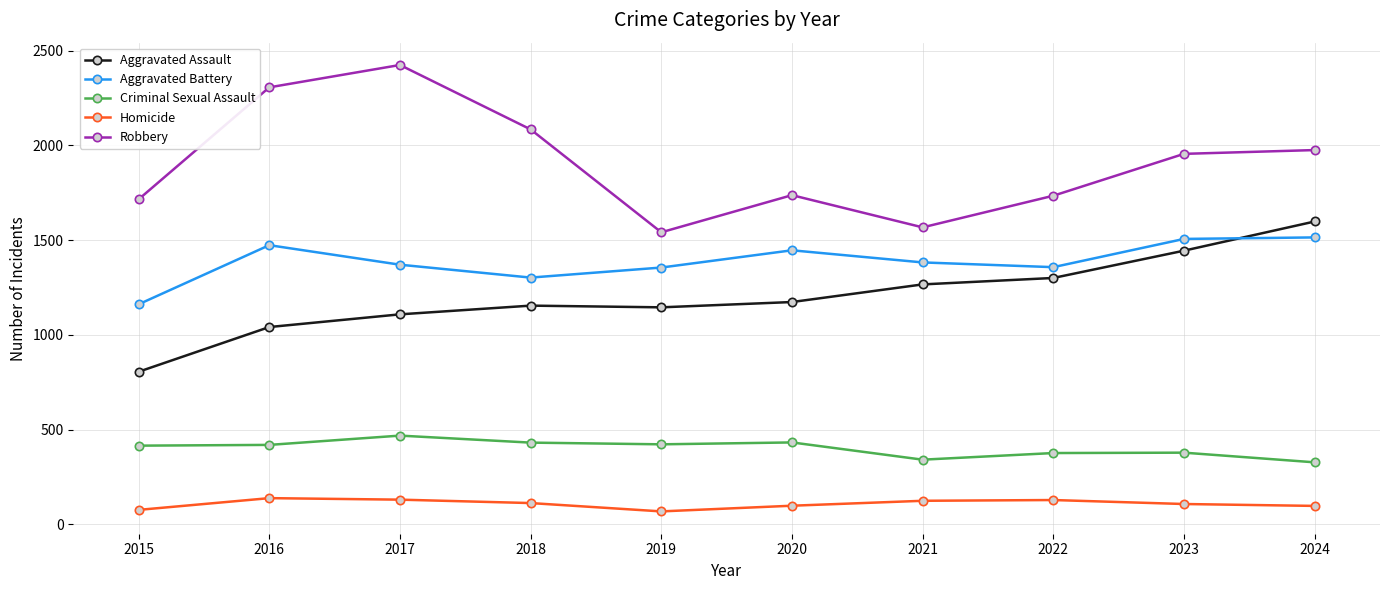

The Robbery series shows 1218 at 2018. True or false?

False